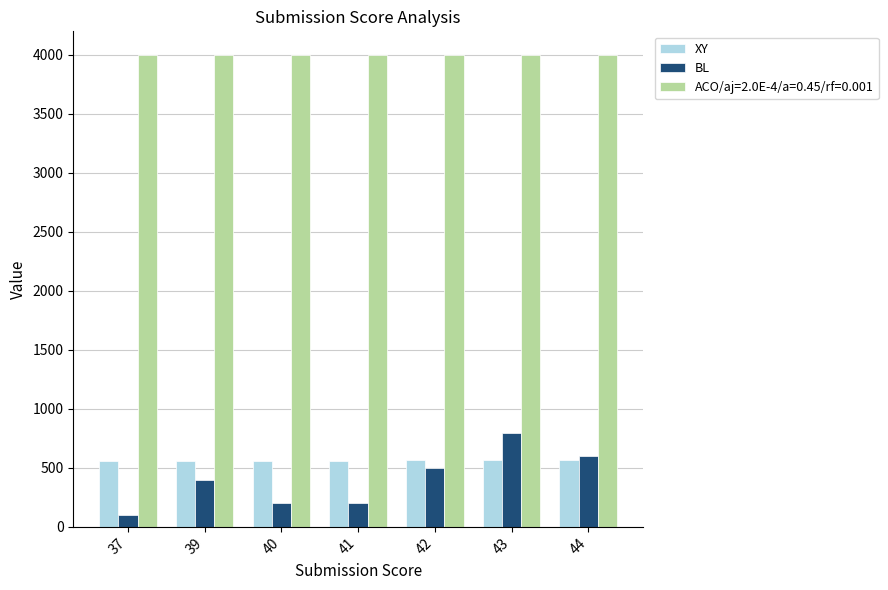

At which category is the sum across all series the highest?

43